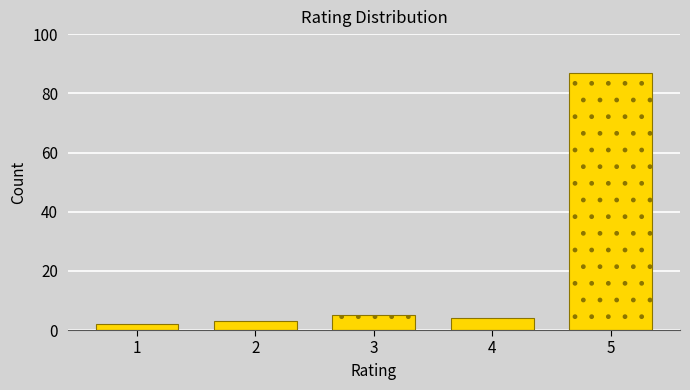

Reading left to right, list all the values displayed in this chart.

1=2	2=3	3=5	4=4	5=87